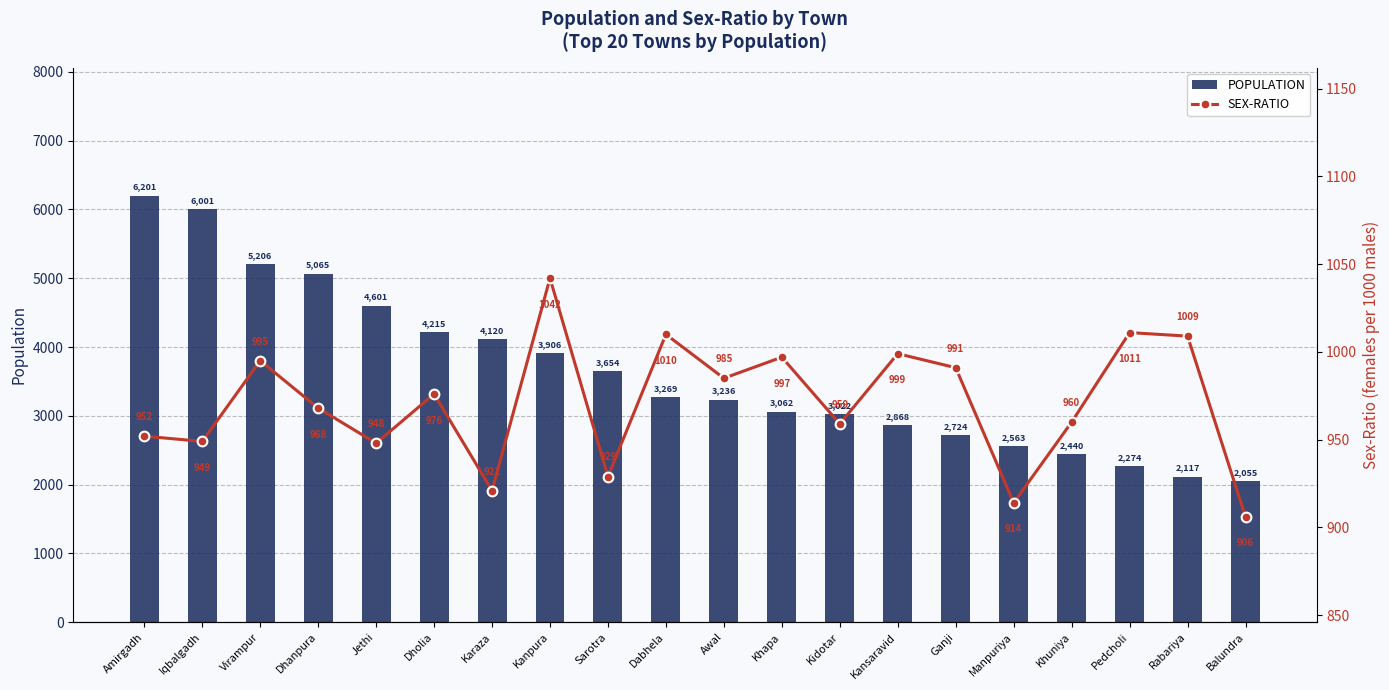

Count the number of categories in the chart.

20